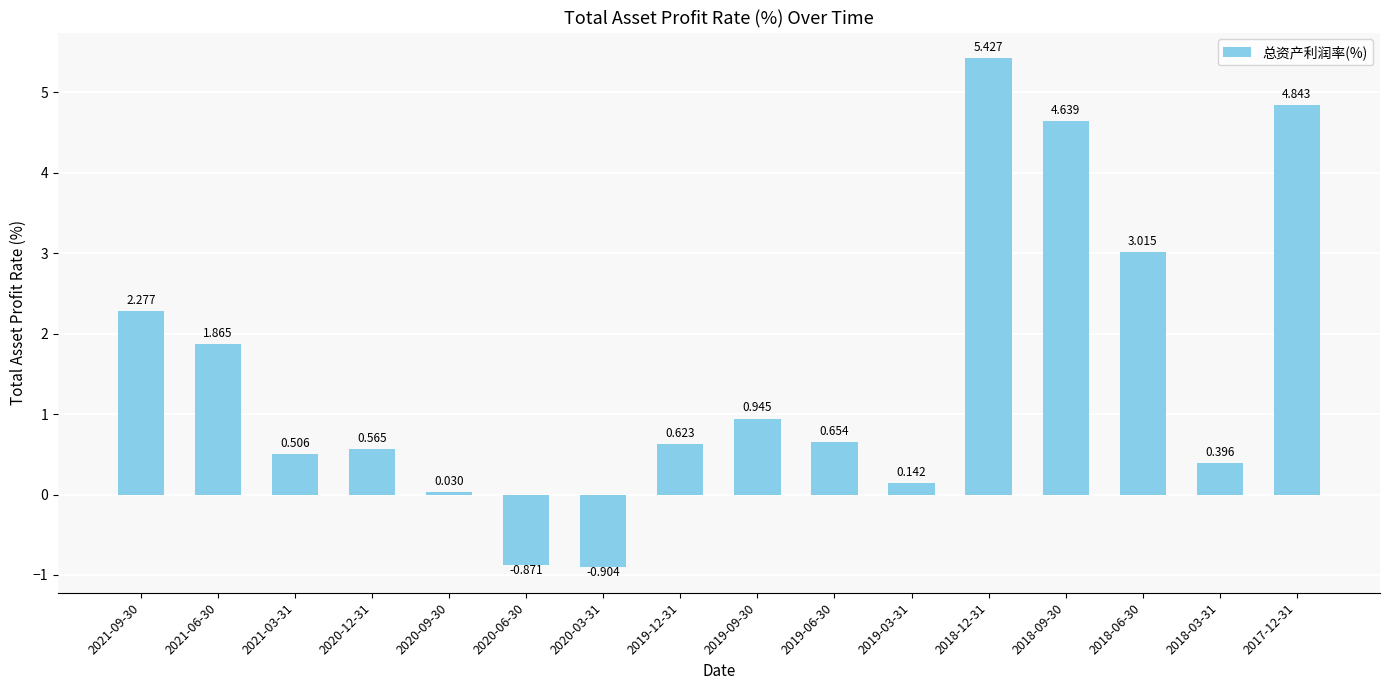

Does the chart contain stacked bars?

No